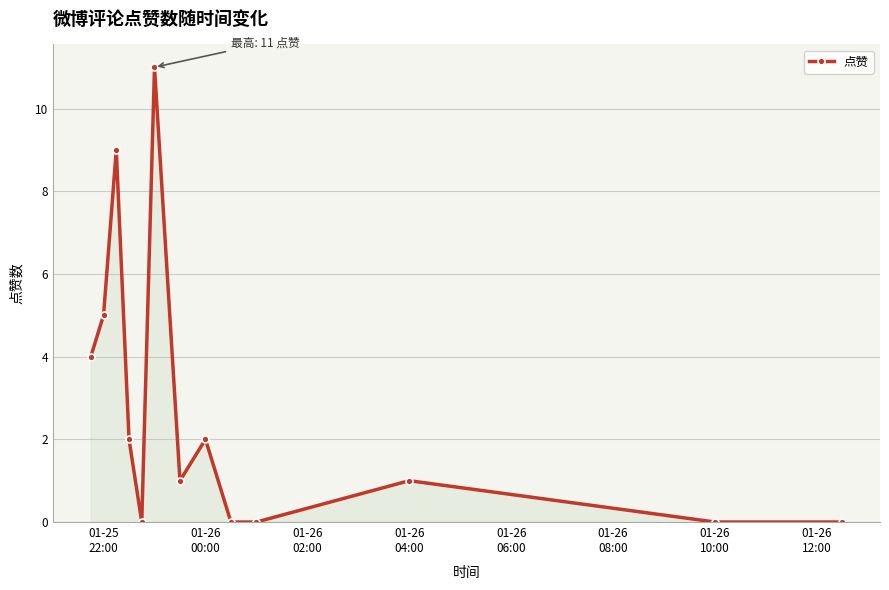

What is the difference between the second highest and minimum values?

9